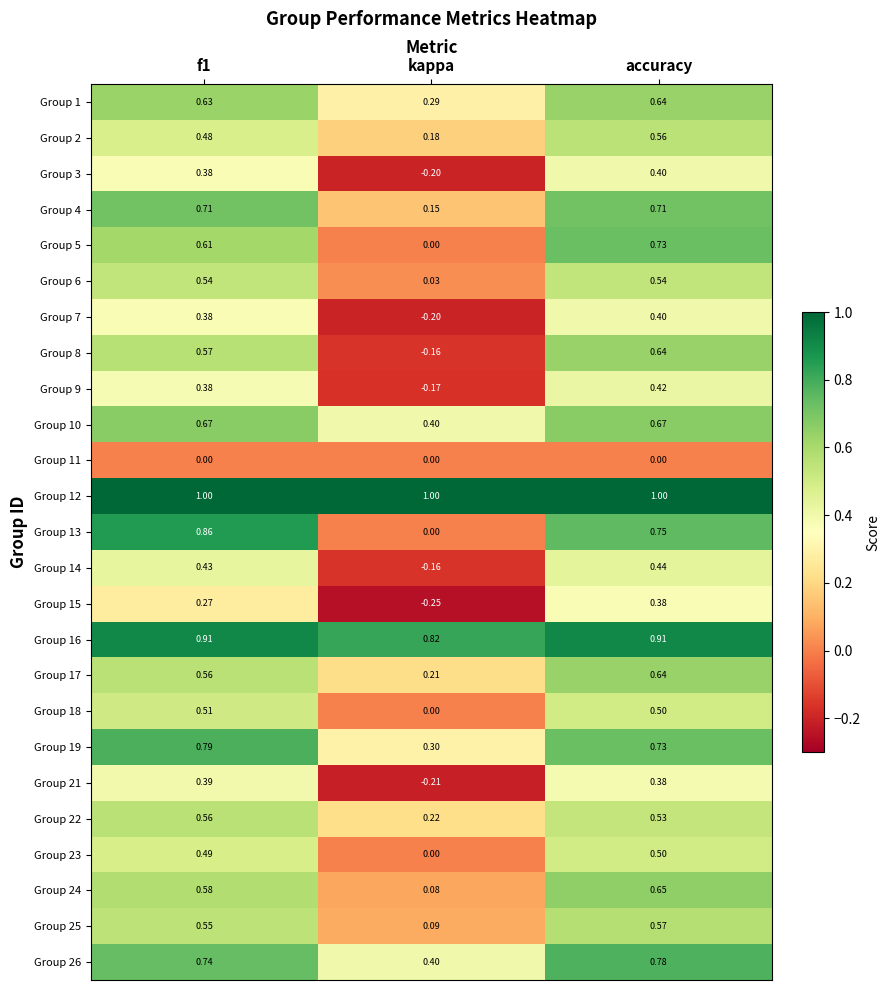

At which label is Group 9 closest to 0?

kappa